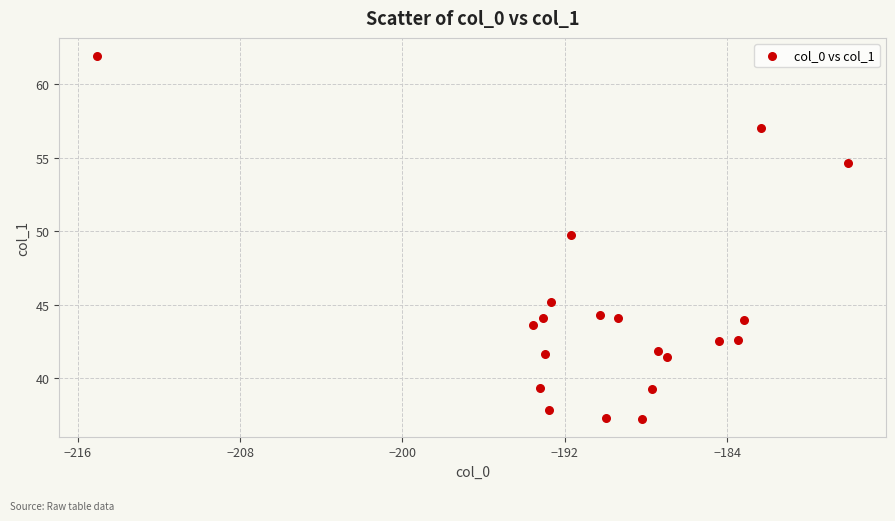

What is the range of Y values (max minus min)?

24.6